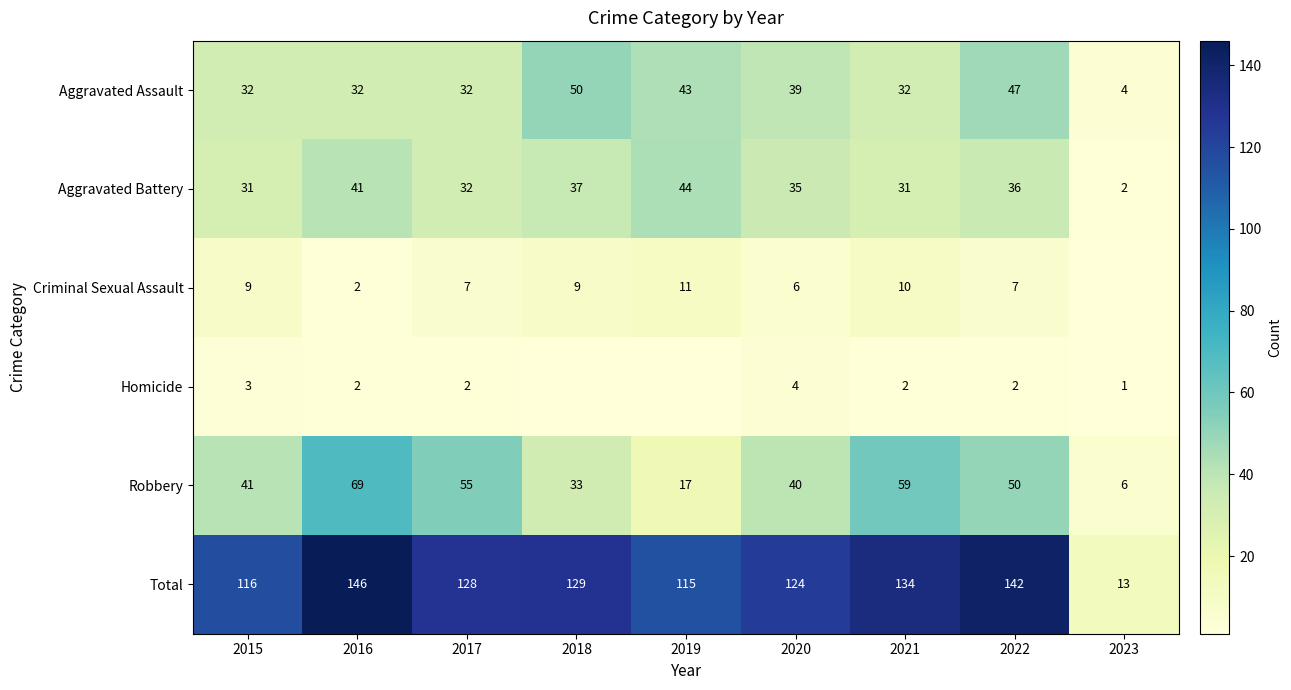

What is the sum of the Aggravated Assault values at 2021 and 2017?

64